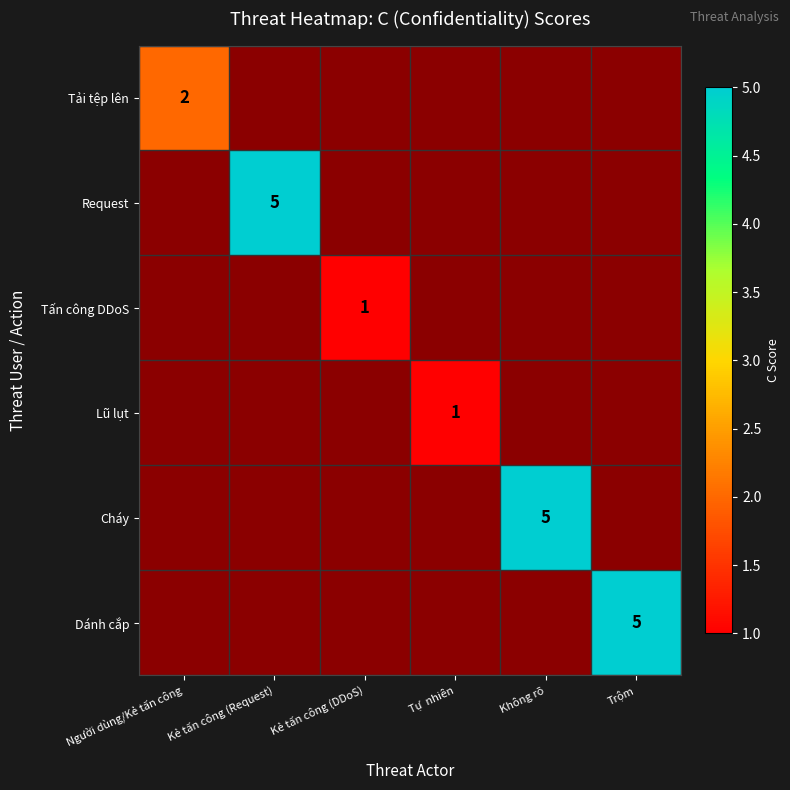

Is it true that Dánh cắp equals 5 at Trộm?

True